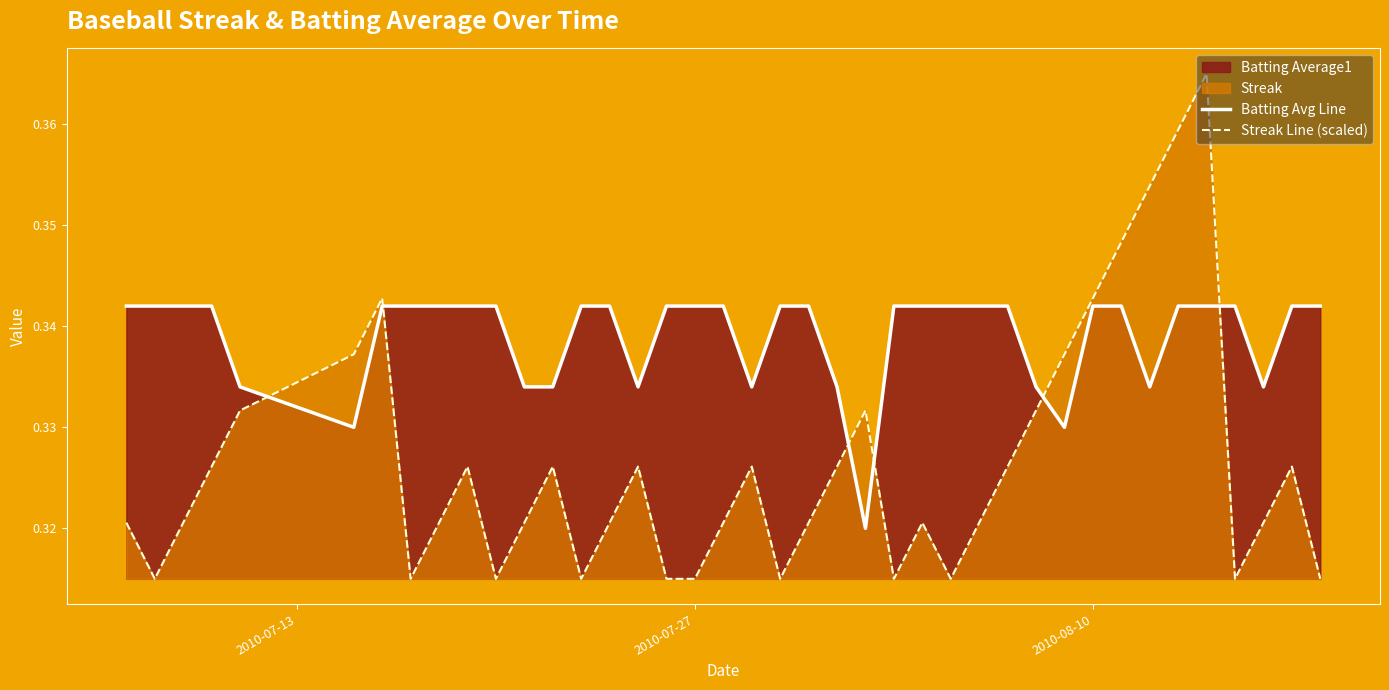

How many interior local peaks does the Streak Line (scaled) series have?

9